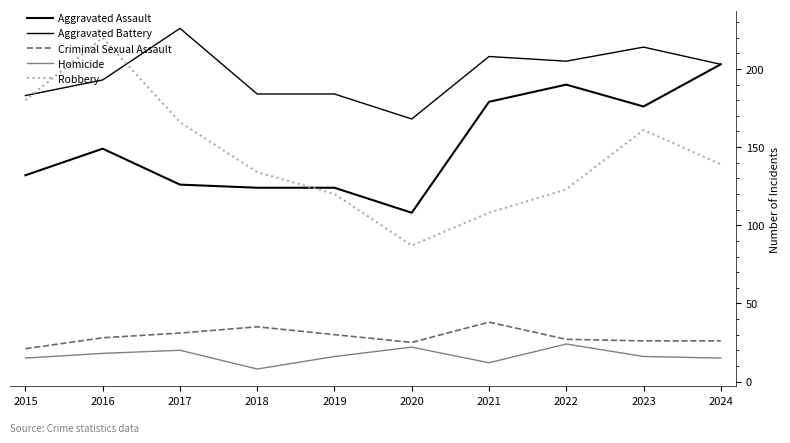

What is the minimum value for Homicide?

8